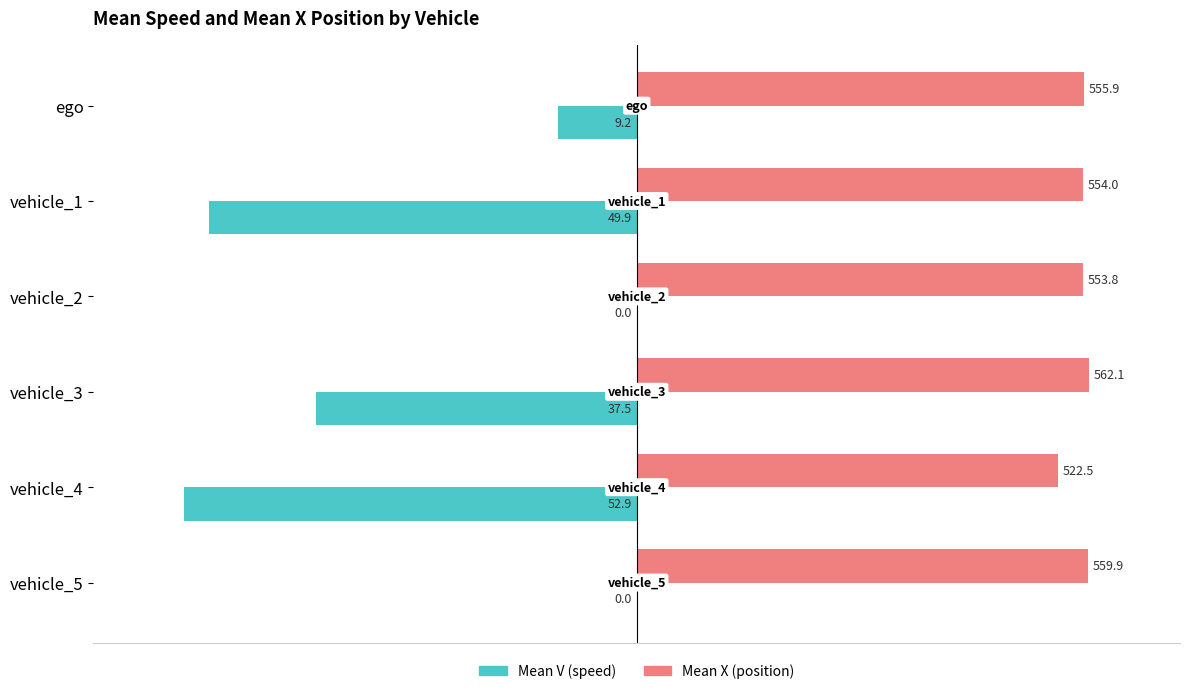

Which series has the largest range (max minus min)?

Mean V (speed)